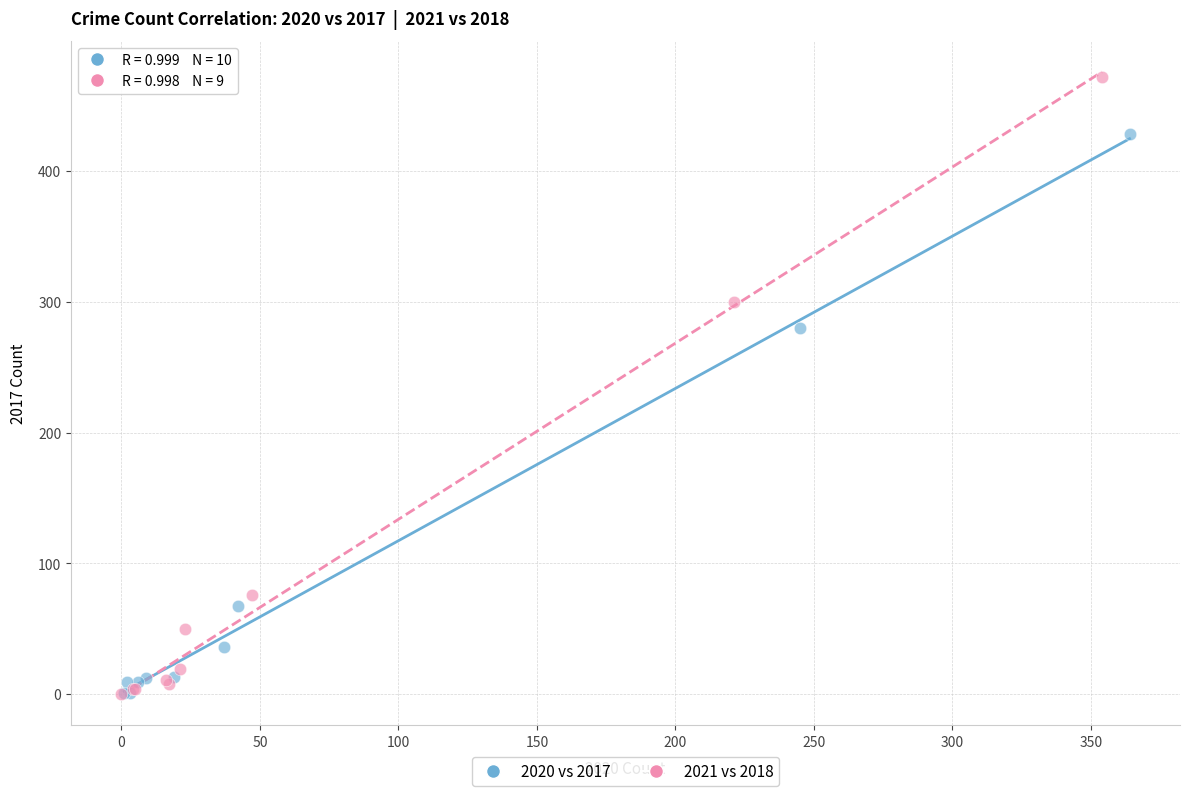

Which series has the largest Y range (max minus min)?

2021 vs 2018